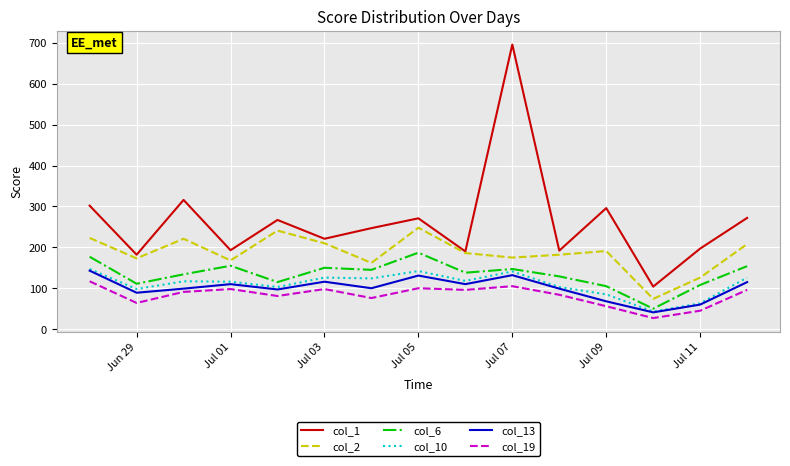

What is the minimum value shown in the chart?

27